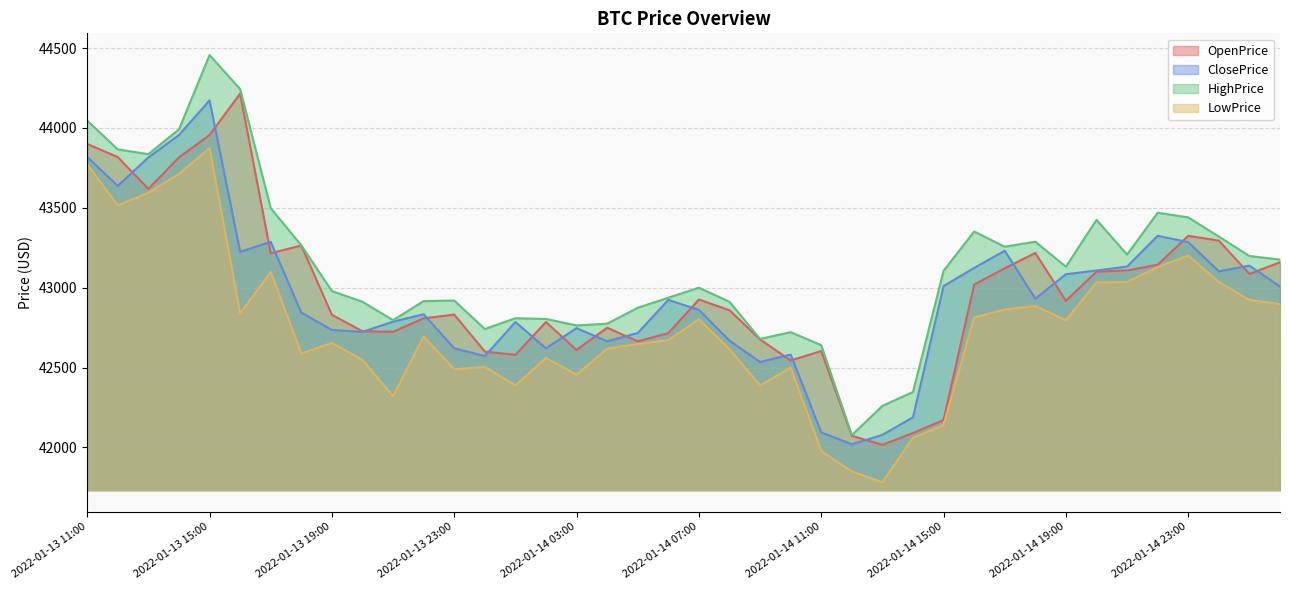

What is the value of the LowPrice point at the 3rd from the left?

43594.3